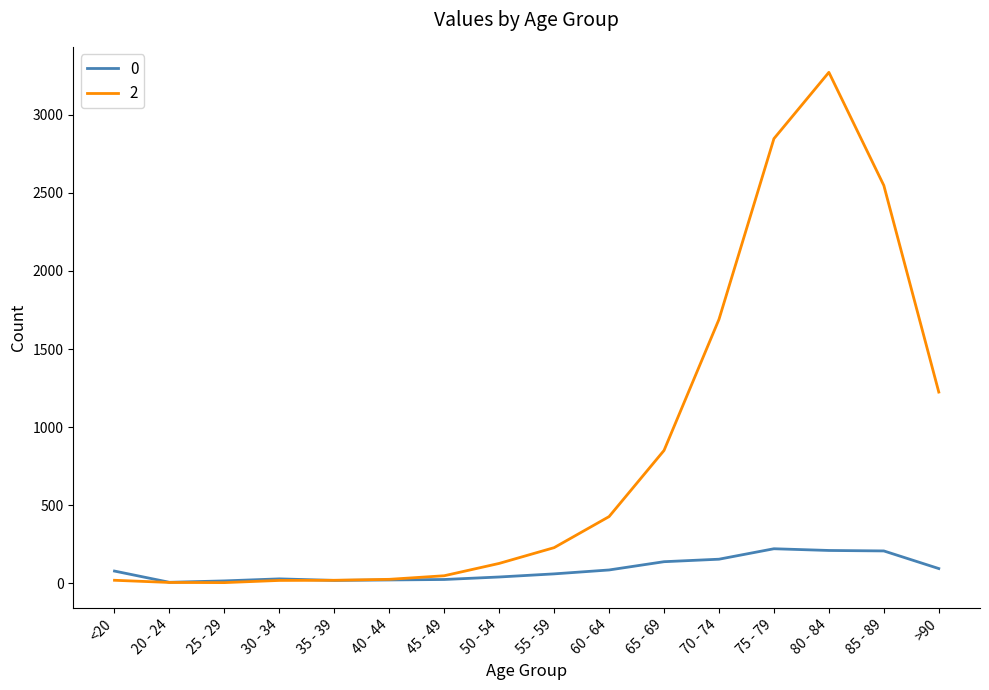

What position from the left is 85 - 89?

15